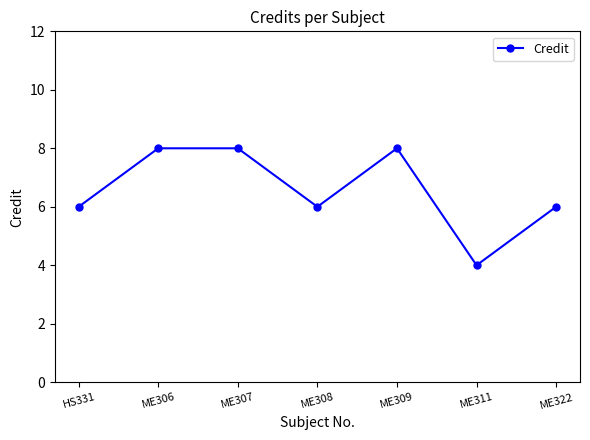

What is the difference between the values at ME322 and ME306?

2